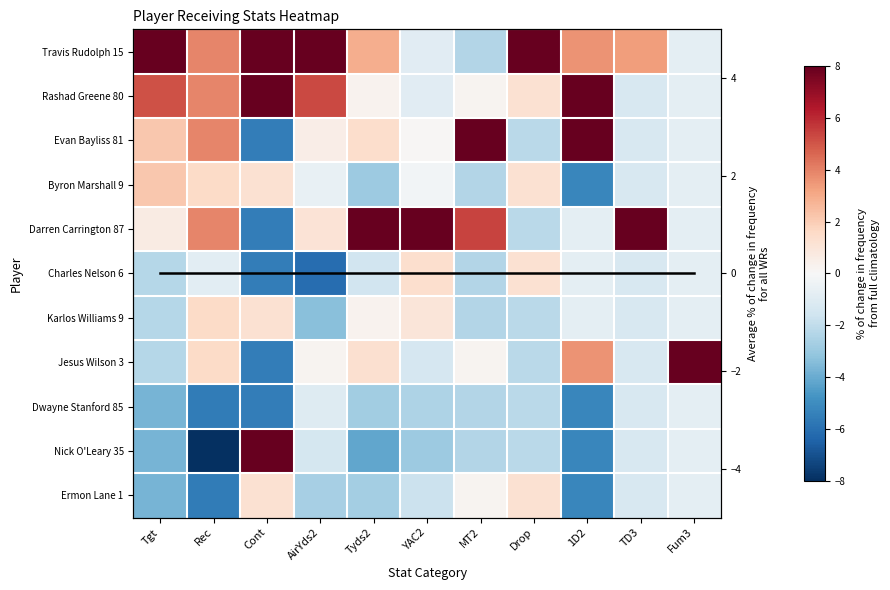

Is the value of Nick O'Leary 35 at 1D2 greater than the value of Charles Nelson 6 at Fum3?

No